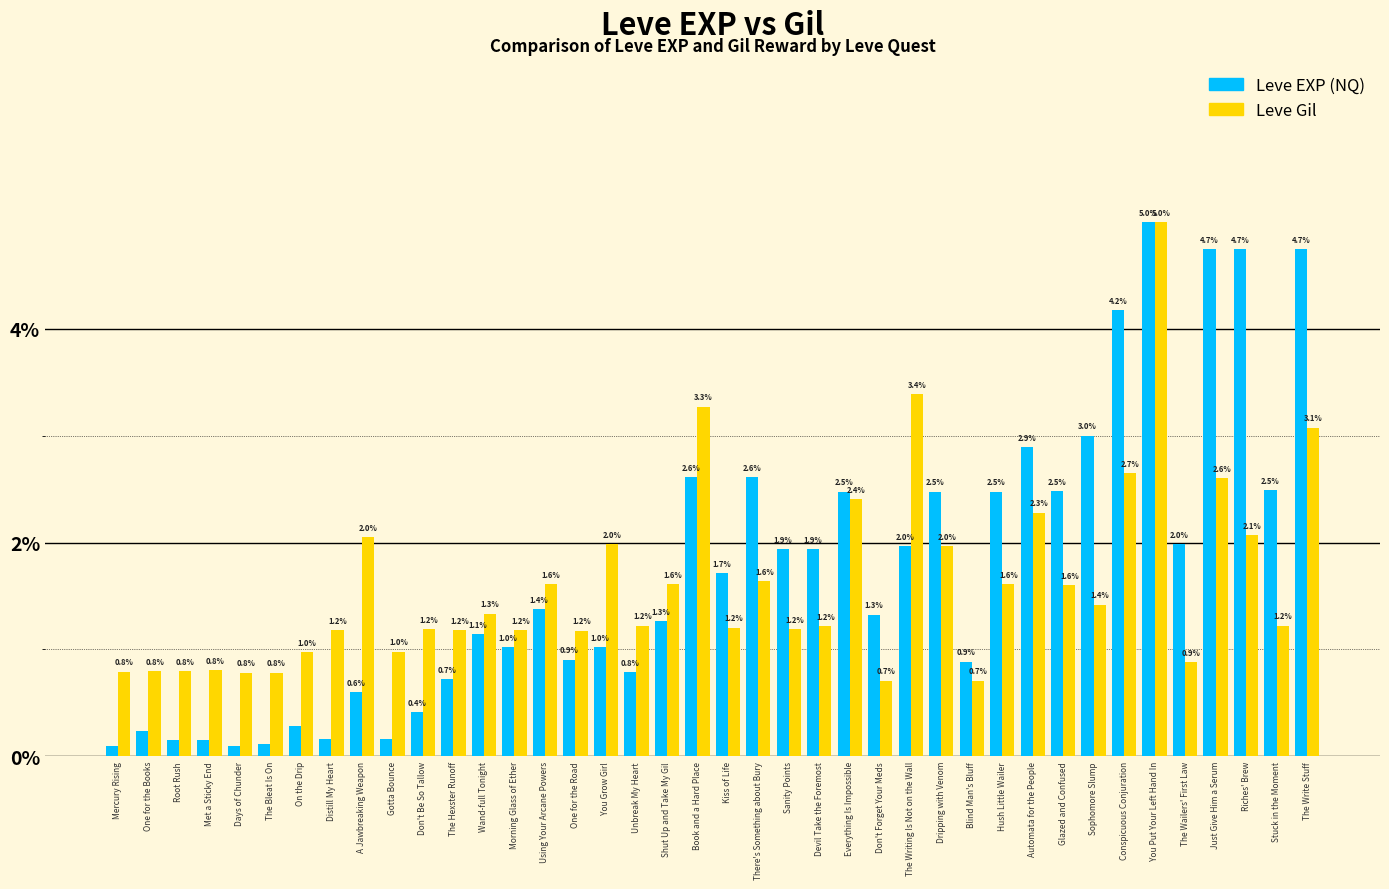

What is the difference between the highest and lowest values at Book and a Hard Place?

0.7